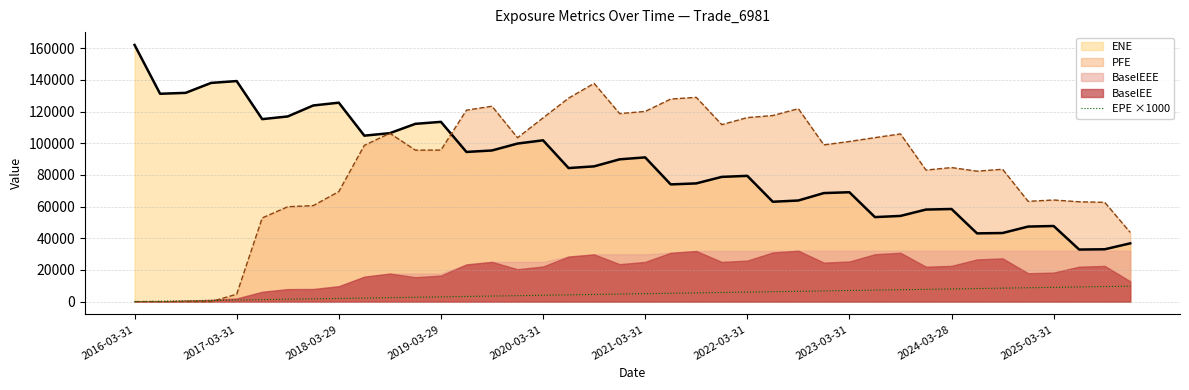

True or false: ENE and EPE ×1000 intersect in this chart.

False